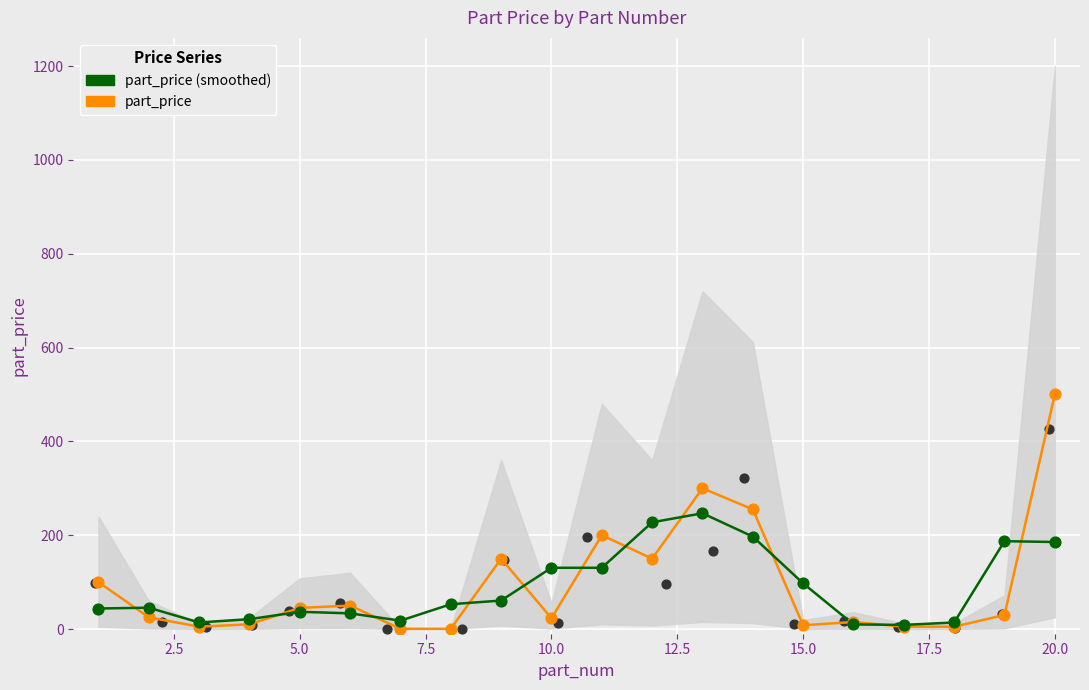

At how many categories does at least one series exceed 426?

1